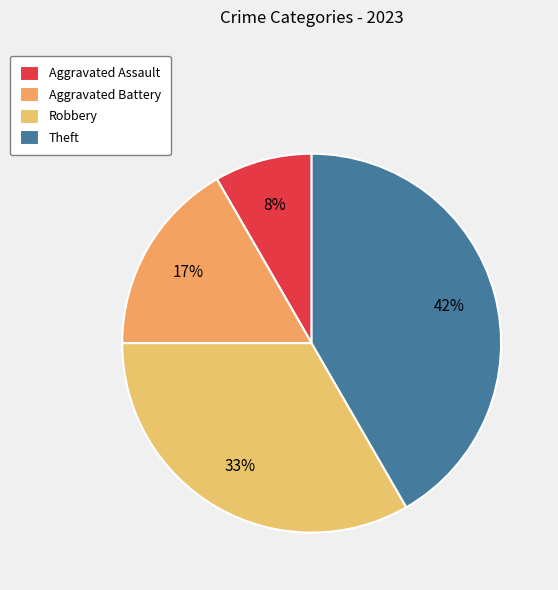

Count the number of slices in the pie.

4